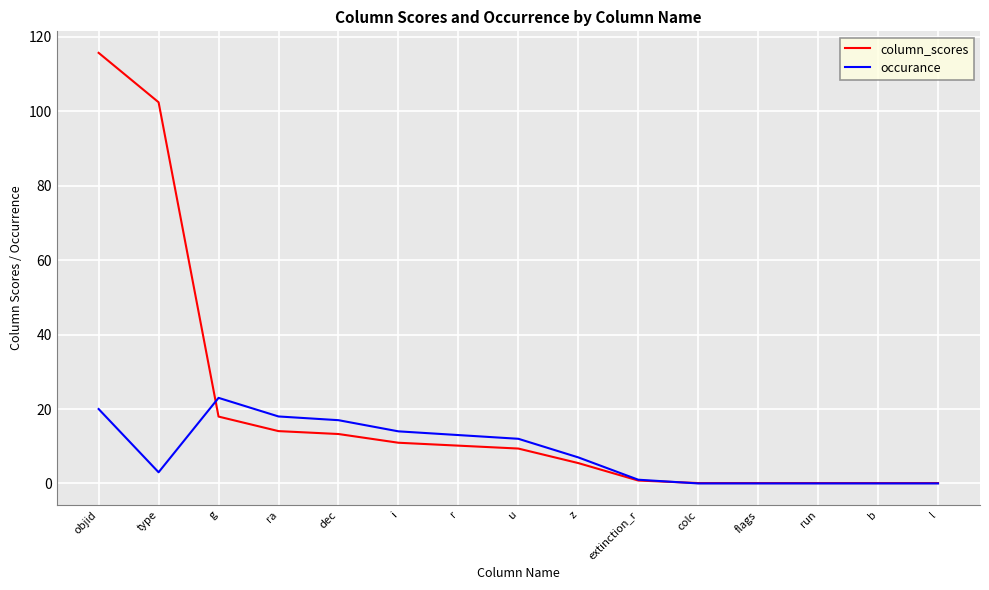

What position from the right is i?

10